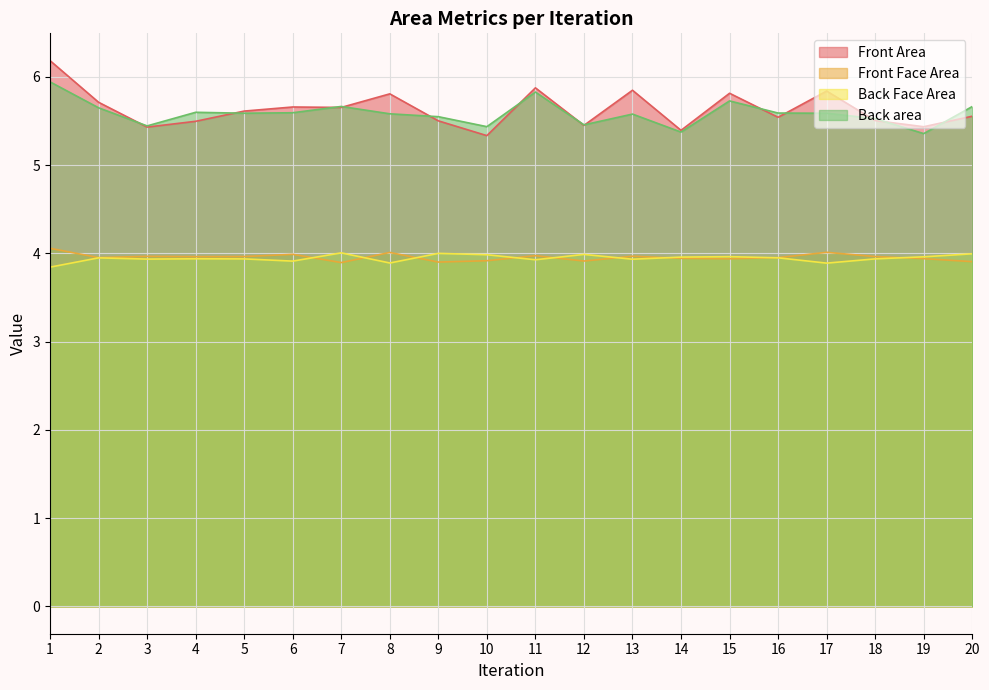

The Front Face Area series shows 4.0 at 16. True or false?

True